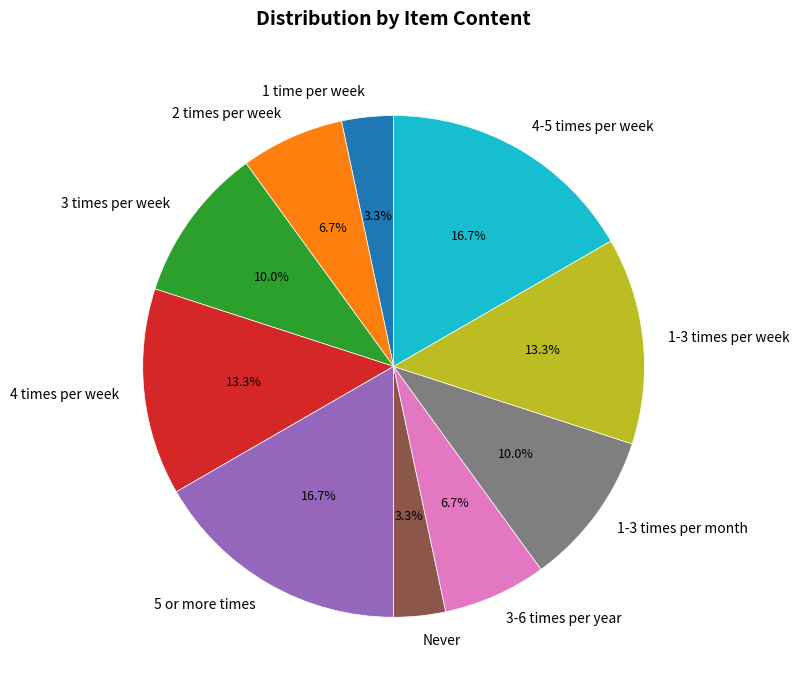

True or false: 3-6 times per year accounts for 7% of the total.

True